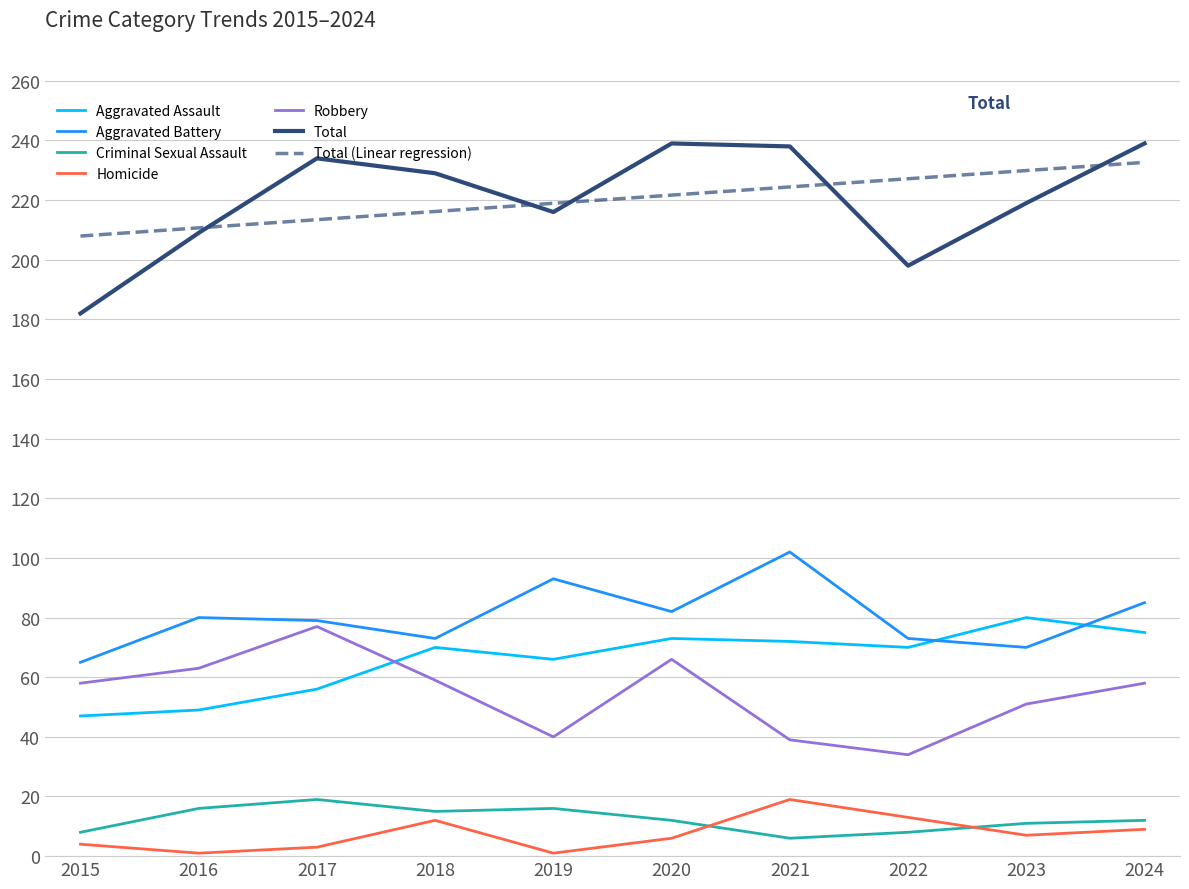

What is the maximum value shown in the chart?

239.0